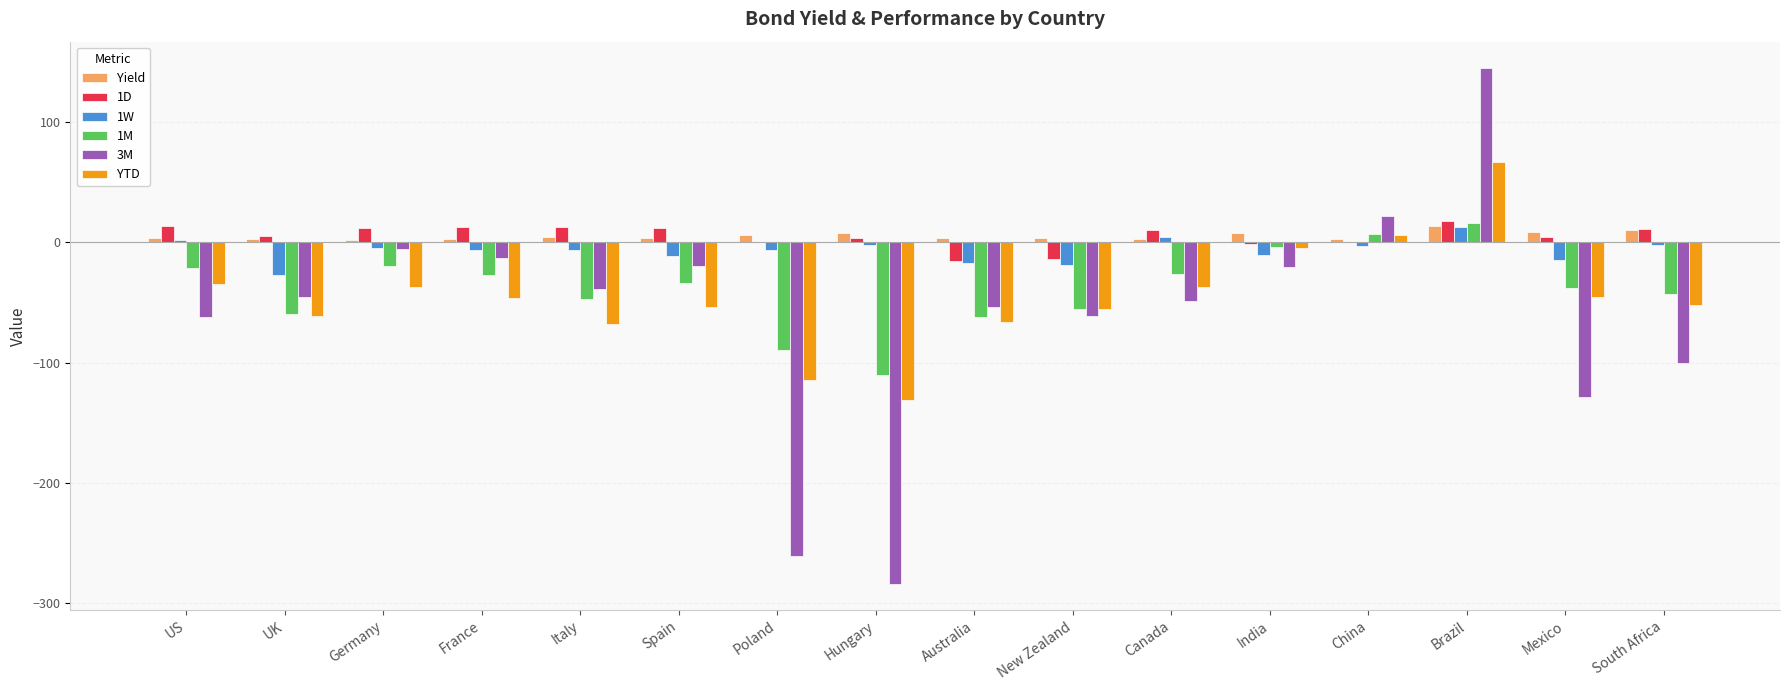

Is the value of YTD at Brazil greater than the value of 3M at Mexico?

Yes